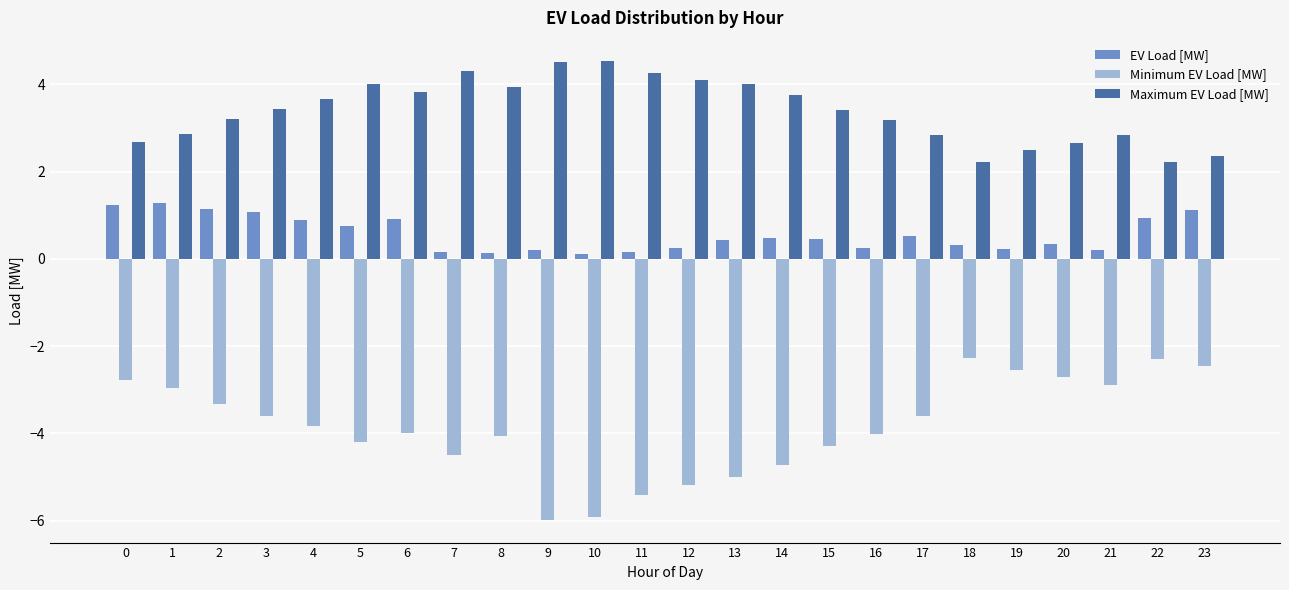

Is the value of Maximum EV Load [MW] at 16 greater than the value of EV Load [MW] at 15?

Yes